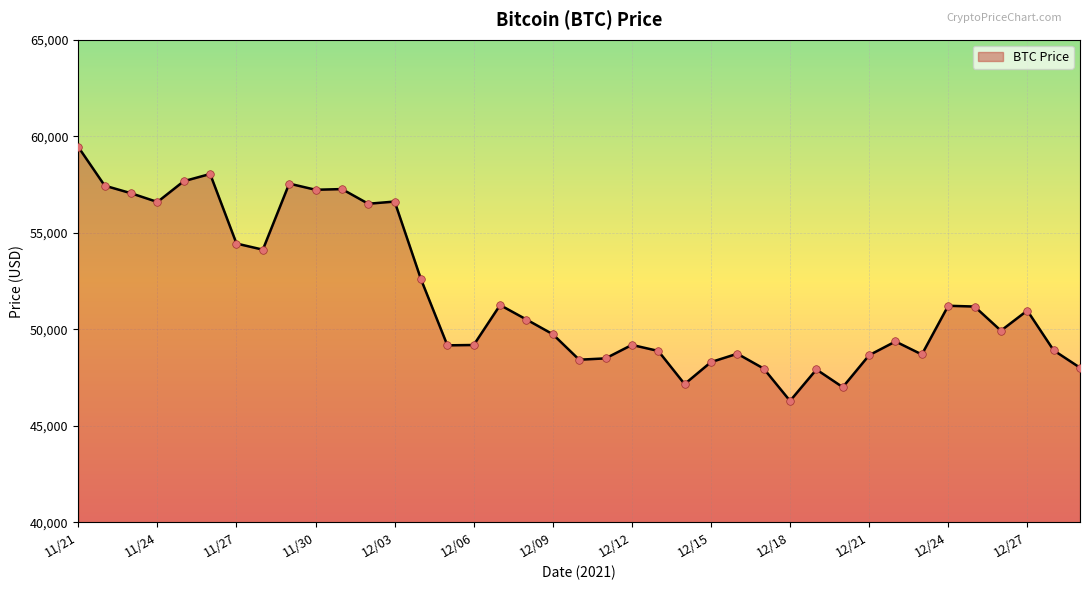

What is the smallest value displayed?

46296